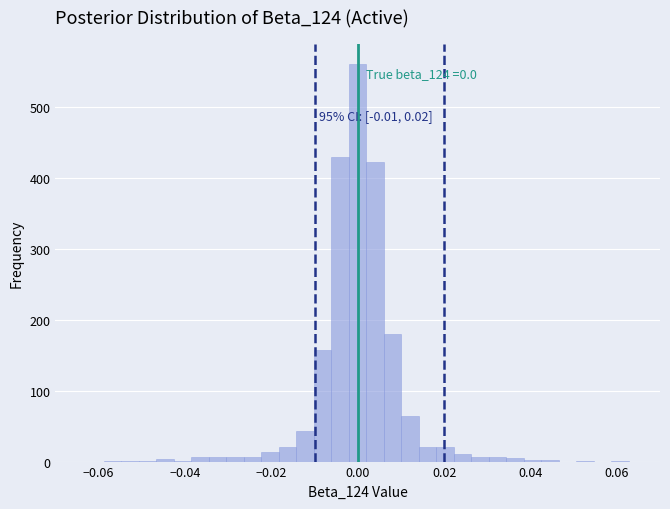

Around what value on the x-axis is the tallest bar? Give the approximate position of its centre, as read against the axis.

0.000